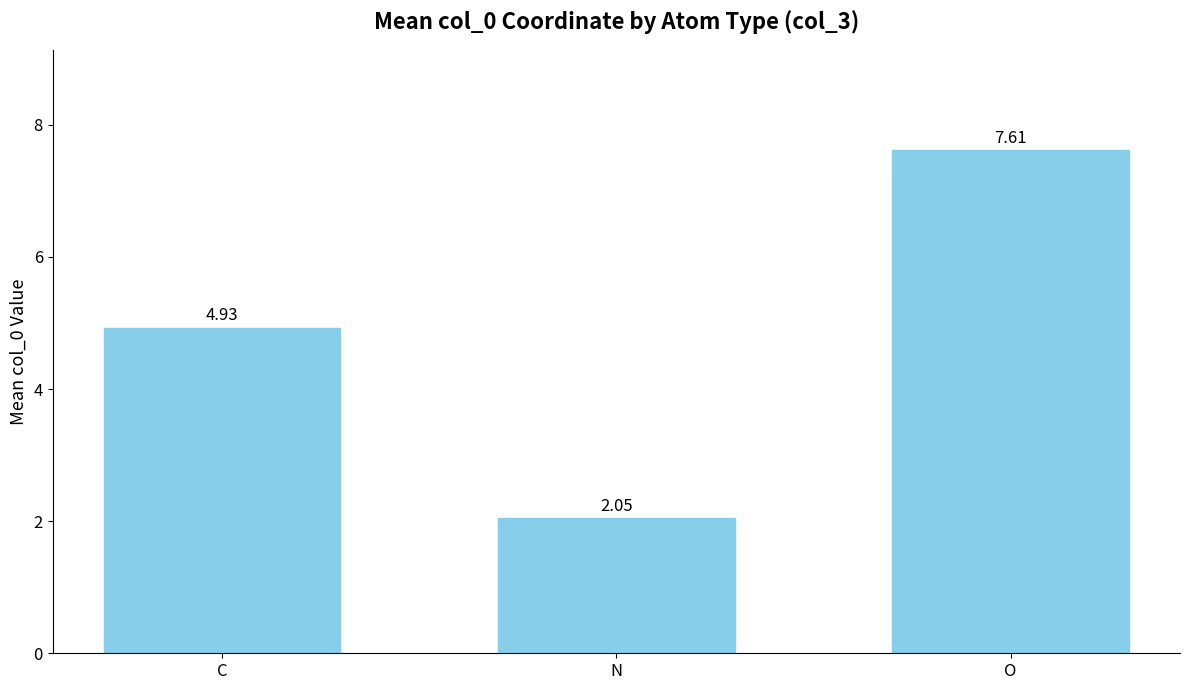

What is the label of the 1st bar from the right?

O